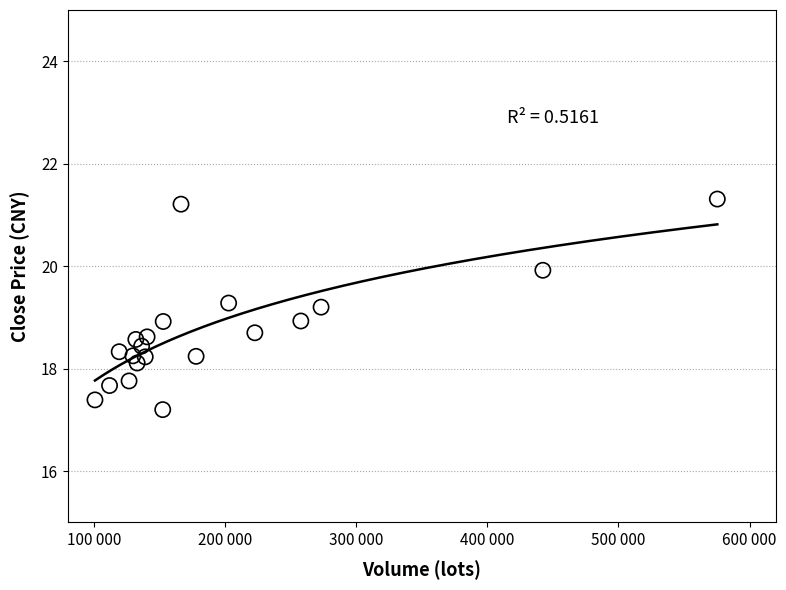

What is the range of X values (max minus min)?

474680.0